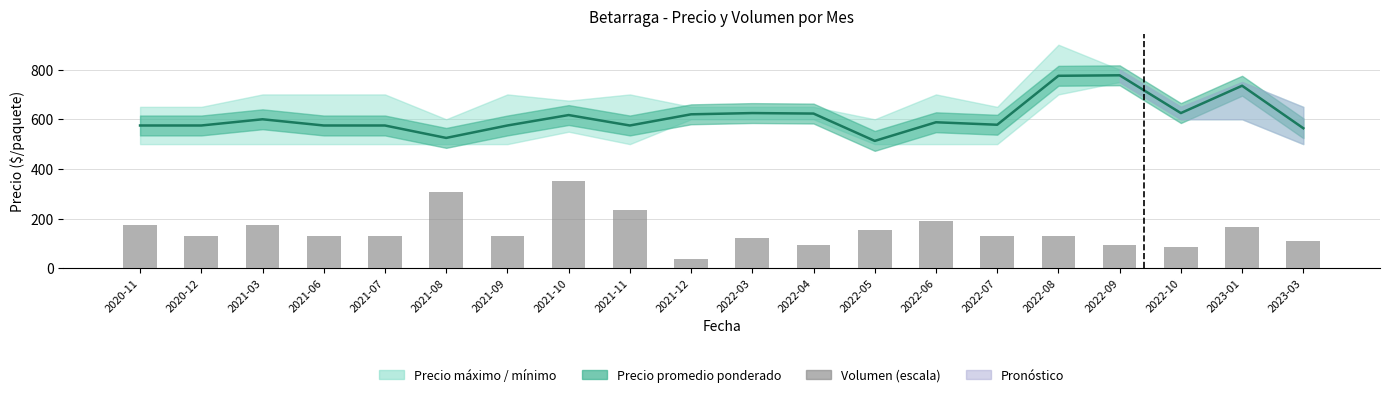

What position from the right is 2022-04?

9